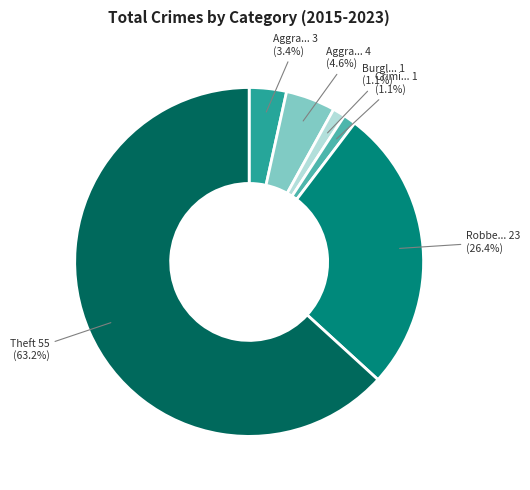

Does any single category account for the majority?

Yes